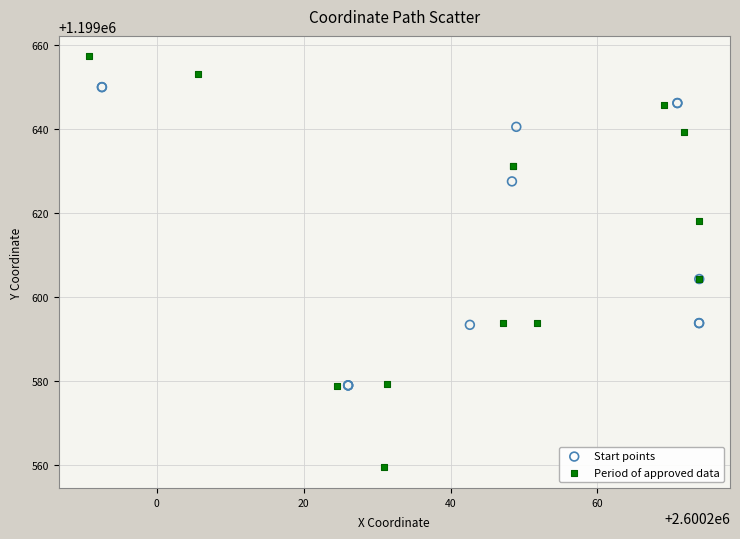

Which series reaches the minimum Y coordinate?

Period of approved data